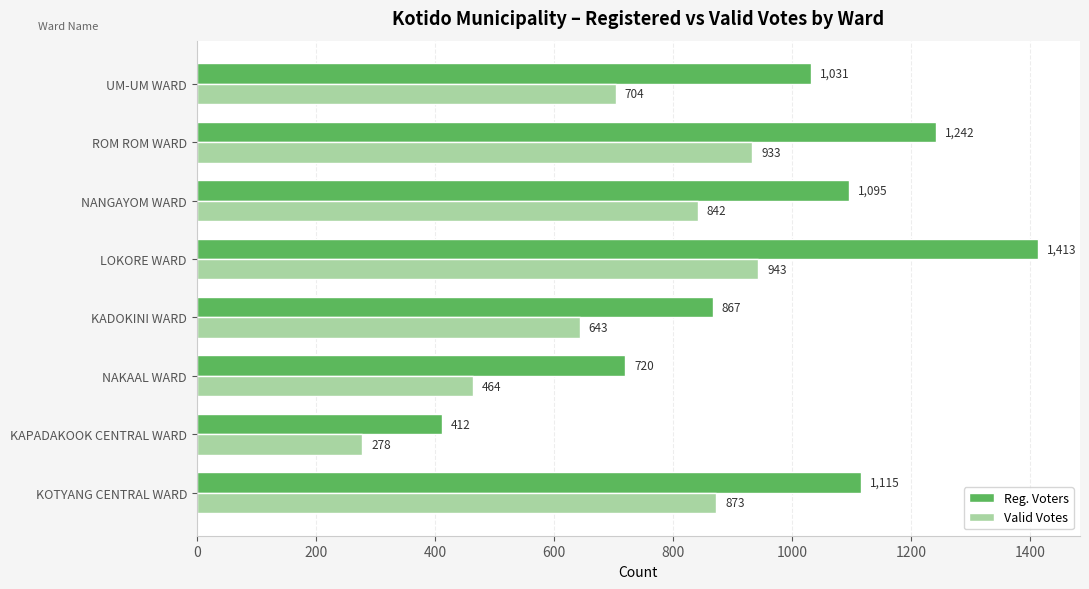

At which category is the sum across all series the highest?

LOKORE WARD